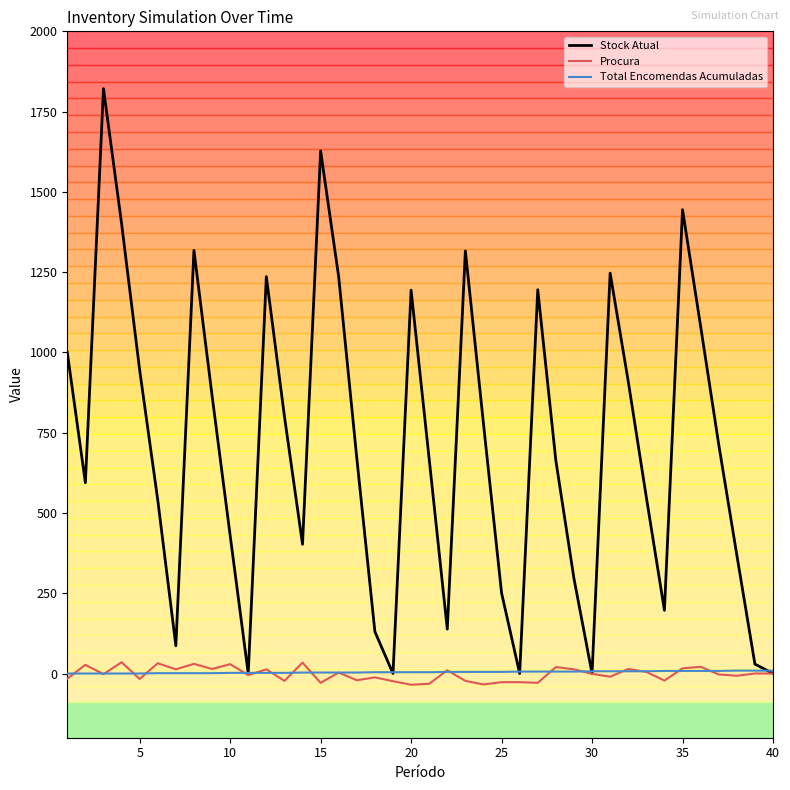

Does the chart have visible grid lines?

No